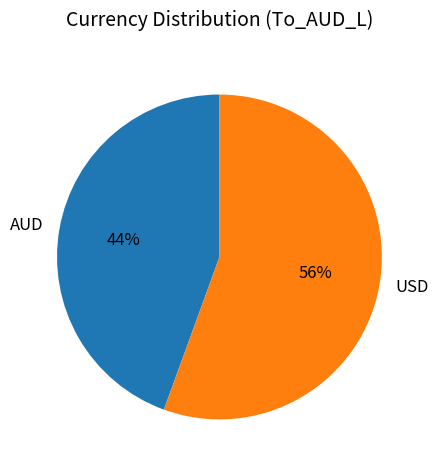

Which has a higher value, USD or AUD?

USD